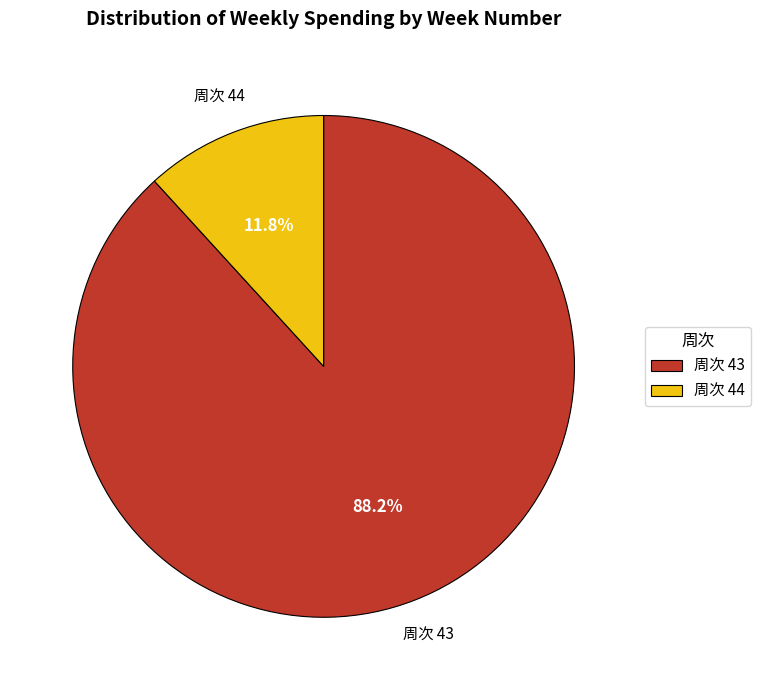

Which category has the smallest portion of the pie?

周次 44